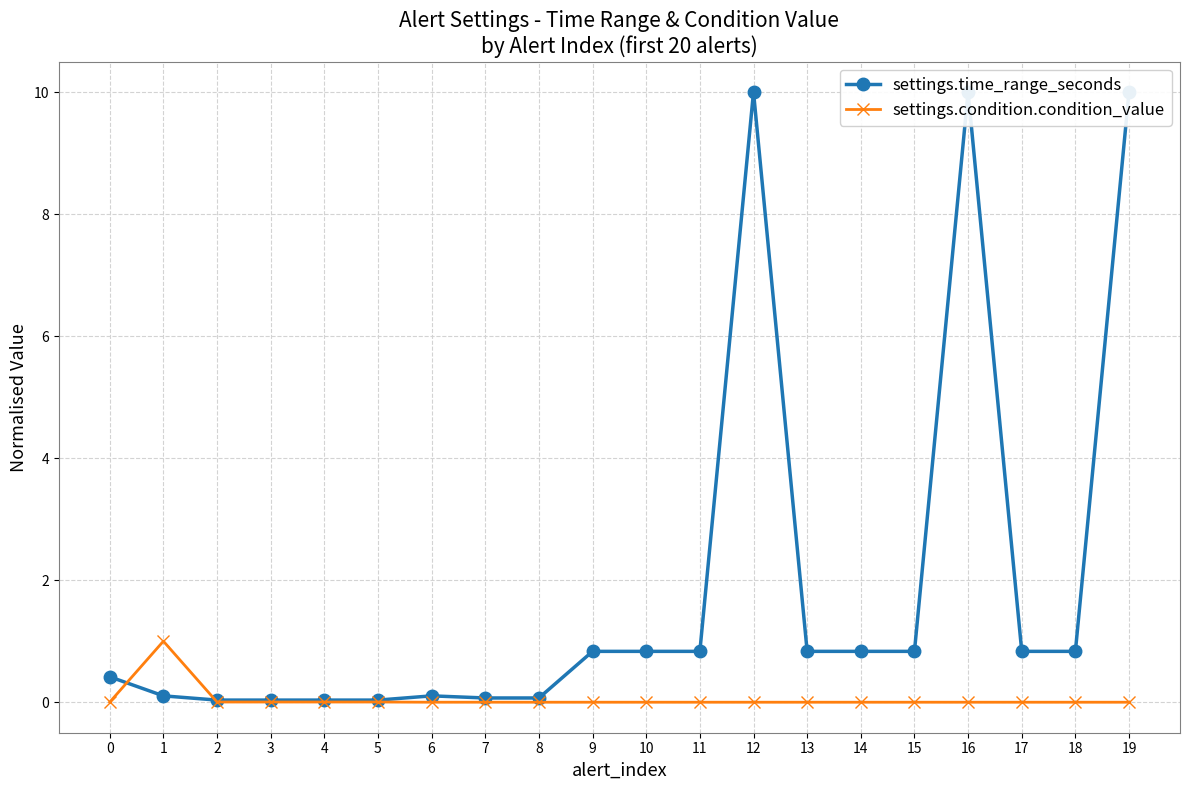

At how many categories does at least one series exceed 5?

3